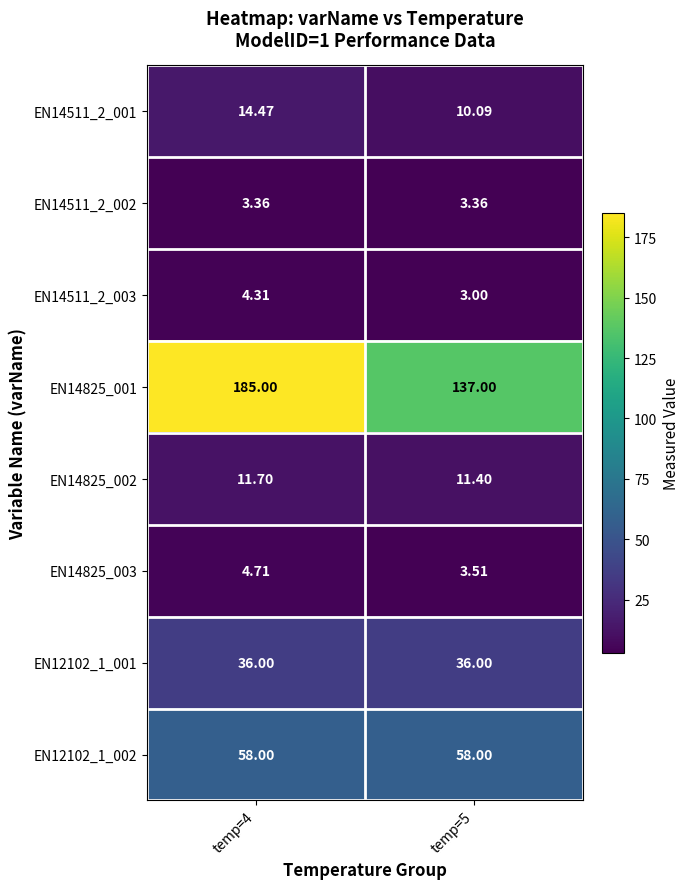

Is the value of EN14511_2_001 at temp=5 greater than the value of EN14825_003 at temp=4?

Yes